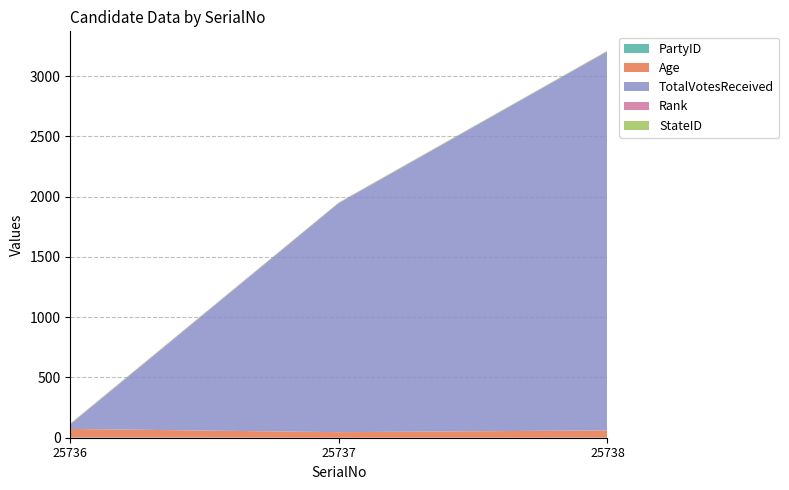

Reading left to right, what are all the values shown in this chart?

PartyID: 3	0	1
Age: 70	46	60
TotalVotesReceived: 38	1900	3144
Rank: 3	2	1
StateID: 4	4	4